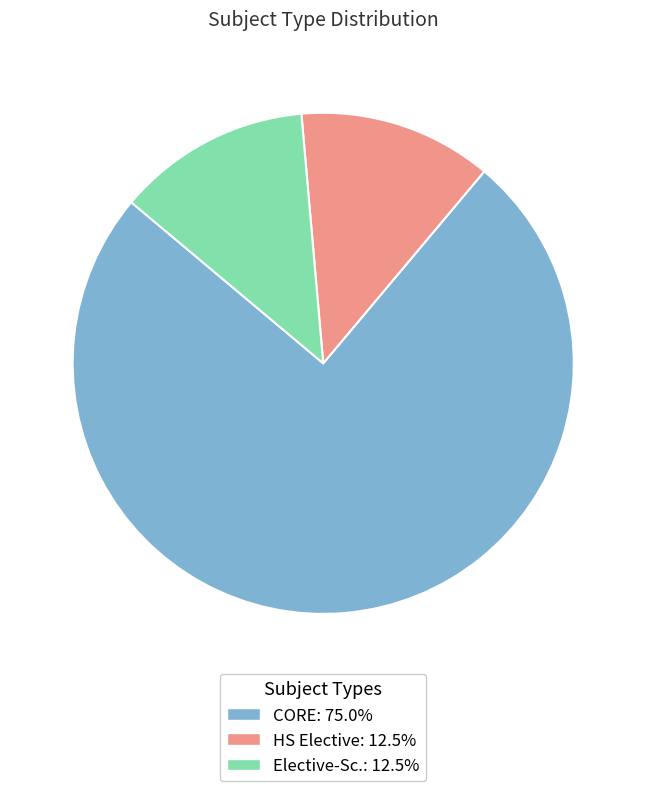

Approximately how many times larger is the value at CORE compared to HS Elective?

6.0